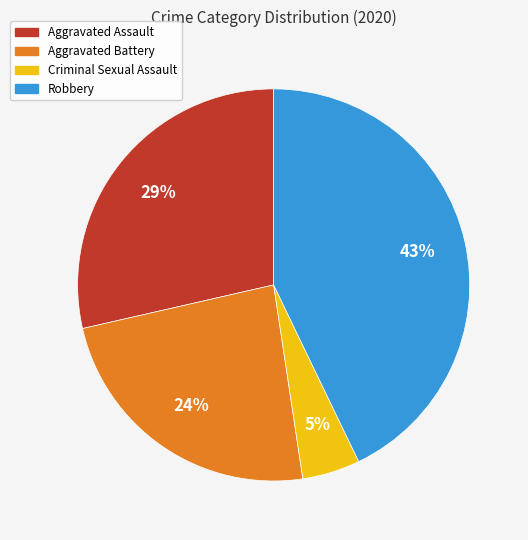

To the nearest percent, what percentage of the pie is Aggravated Assault?

29%